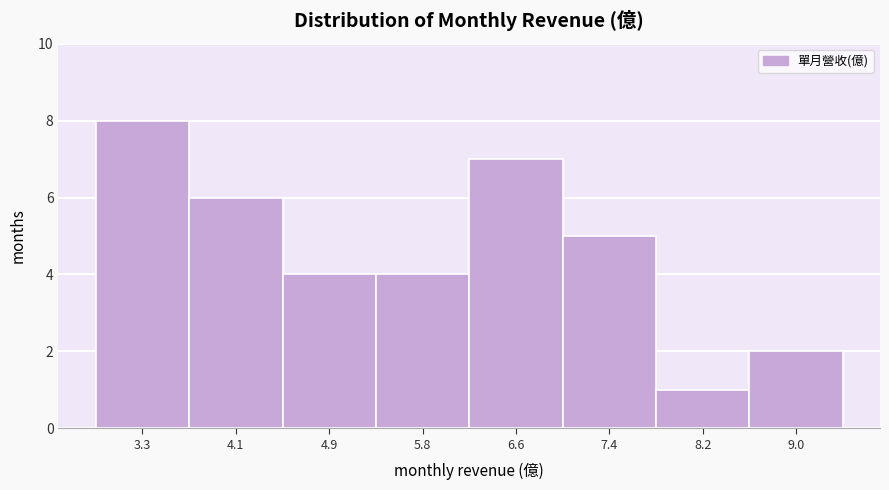

Reading left to right, extract all data points from this chart.

3.3=8	4.1=6	4.9=4	5.8=4	6.6=7	7.4=5	8.2=1	9.0=2